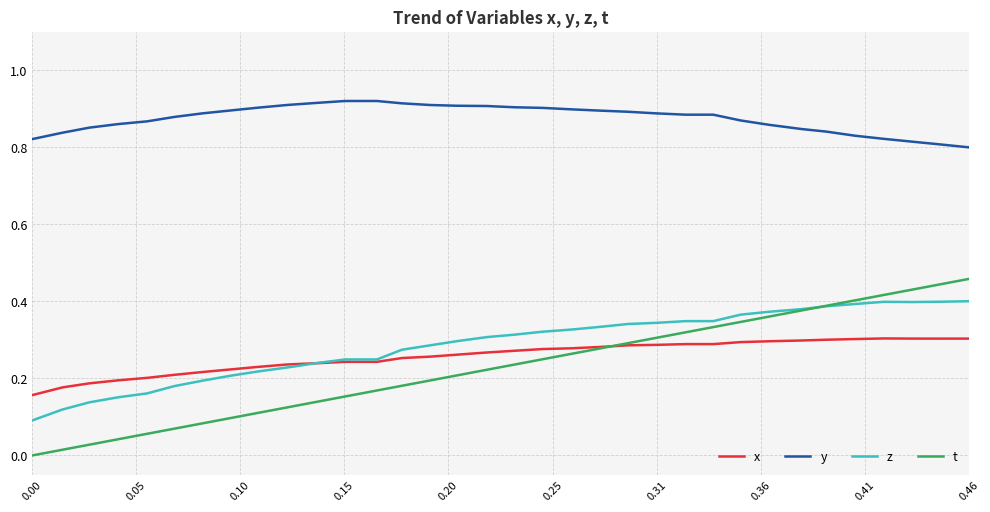

Which series has the largest range (max minus min)?

t